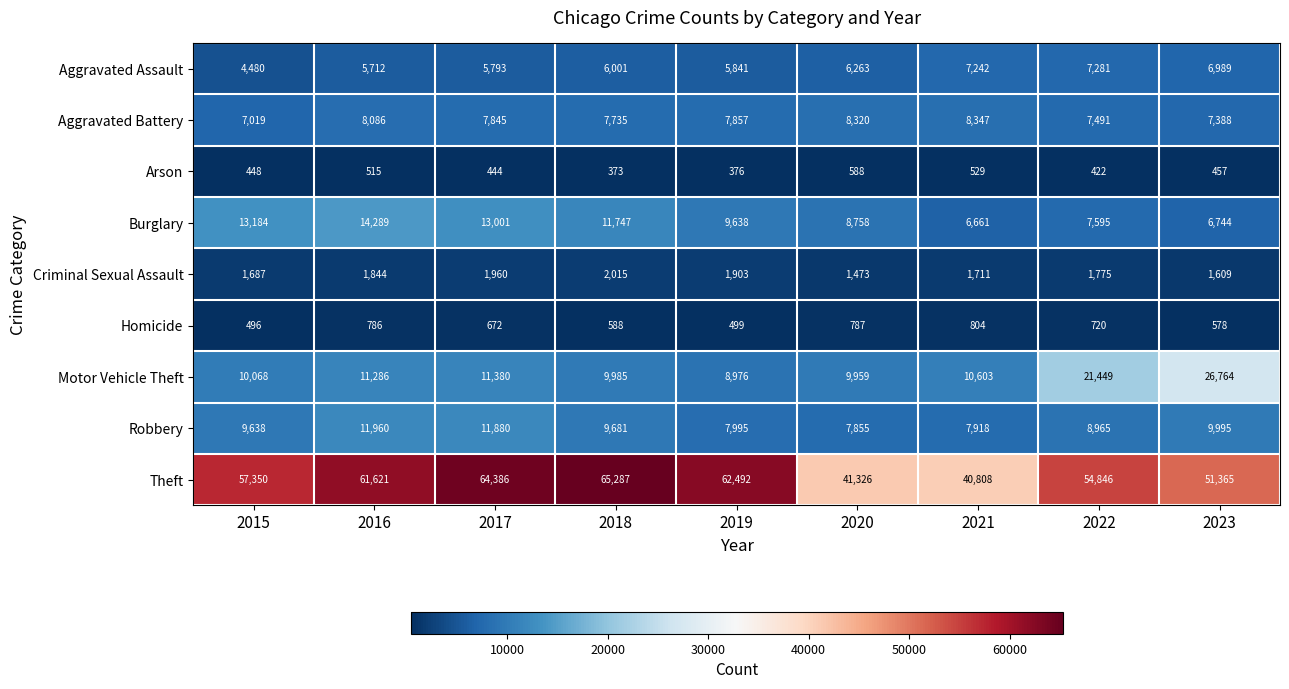

Rank the series at 2022 from highest to lowest value.

Theft, Motor Vehicle Theft, Robbery, Burglary, Aggravated Battery, Aggravated Assault, Criminal Sexual Assault, Homicide, Arson